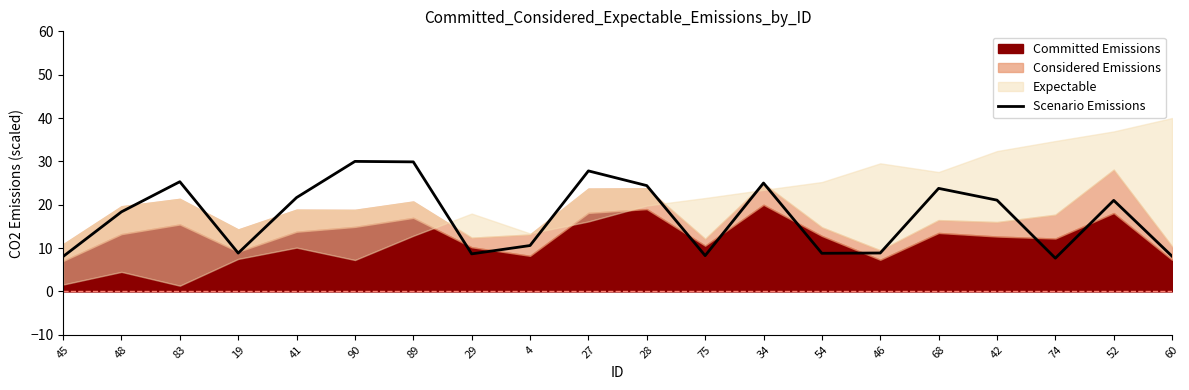

How many values are below 21?

10